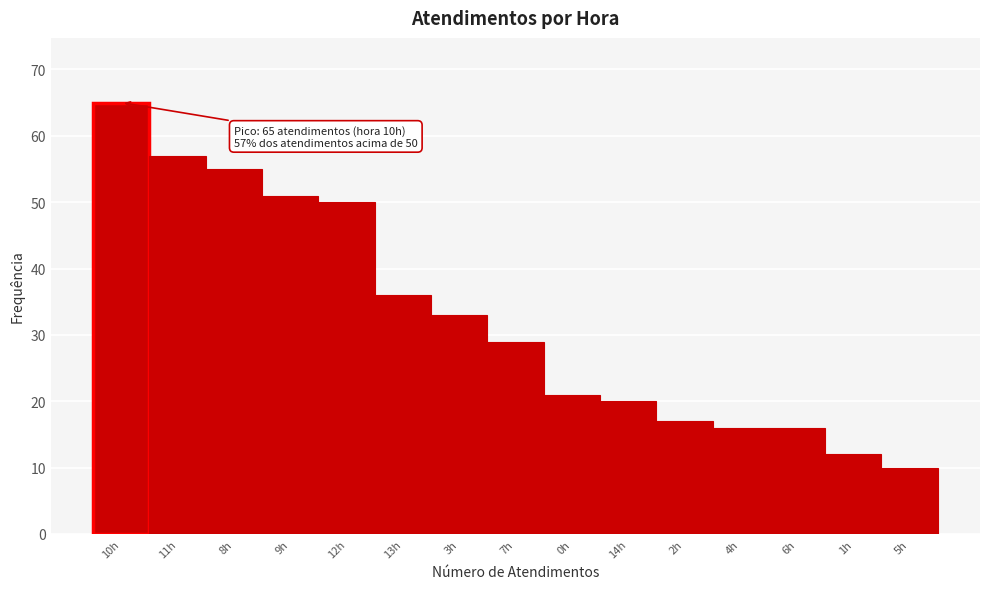

Reading right to left, transcribe all the data shown in this chart.

5h=10	1h=12	6h=16	4h=16	2h=17	14h=20	0h=21	7h=29	3h=33	13h=36	12h=50	9h=51	8h=55	11h=57	10h=65